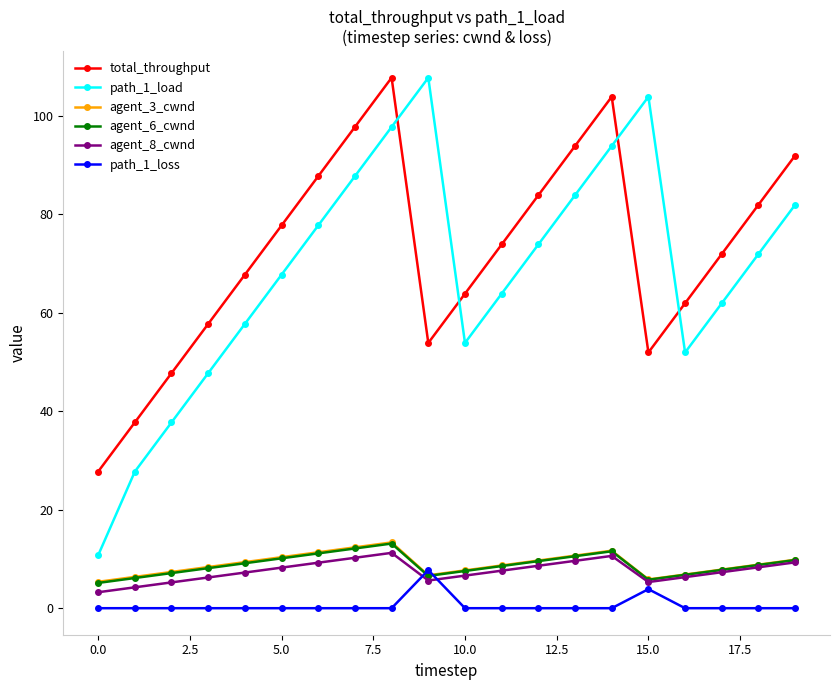

How many lines are shown in the chart?

6